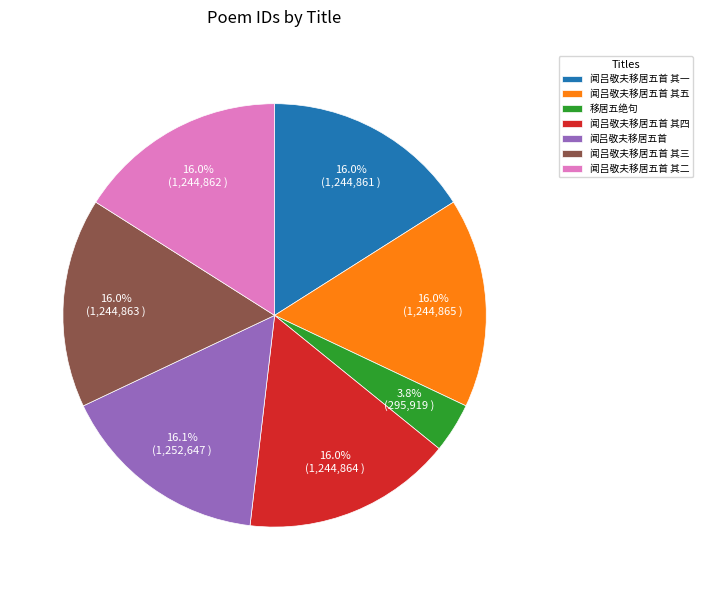

Between 移居五绝句 and 闻吕敬夫移居五首 其三, which is larger?

闻吕敬夫移居五首 其三